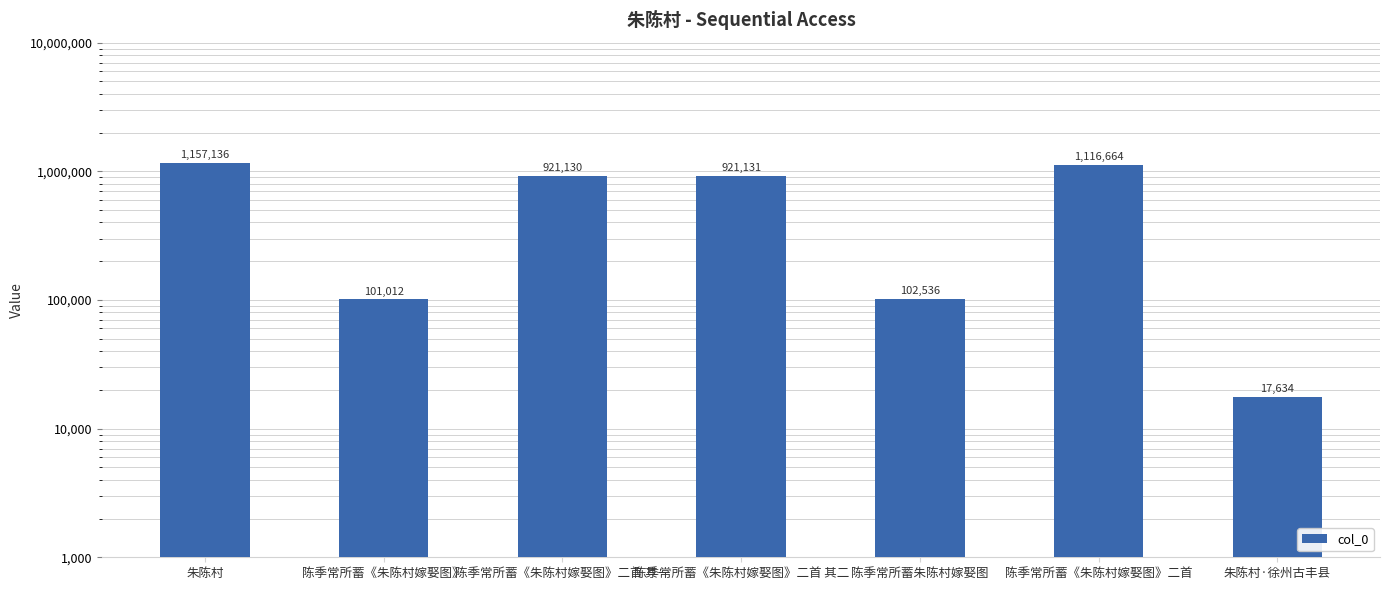

Reading left to right, list all the values displayed in this chart.

1157136	101012	921130	921131	102536	1116664	17634